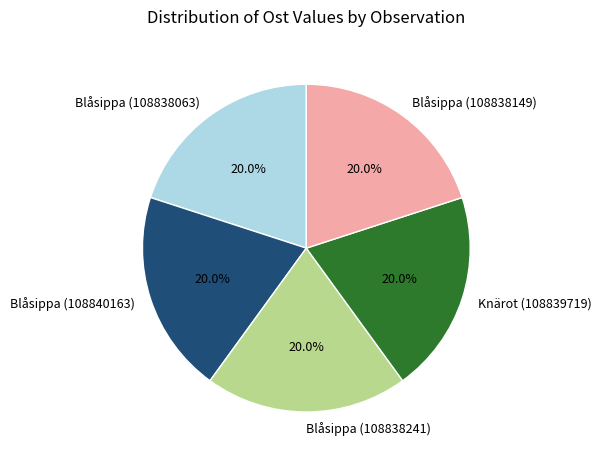

What is the total percentage of Blåsippa (108838241) and Knärot (108839719)?

40.0%